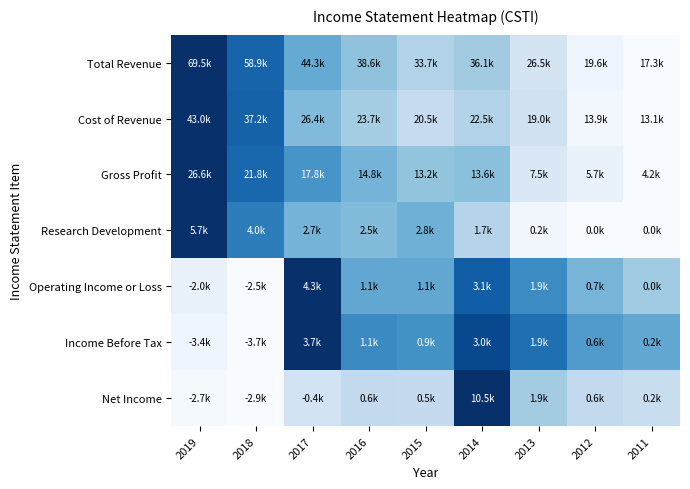

Which has a higher value, 2017 or 2019?

2019